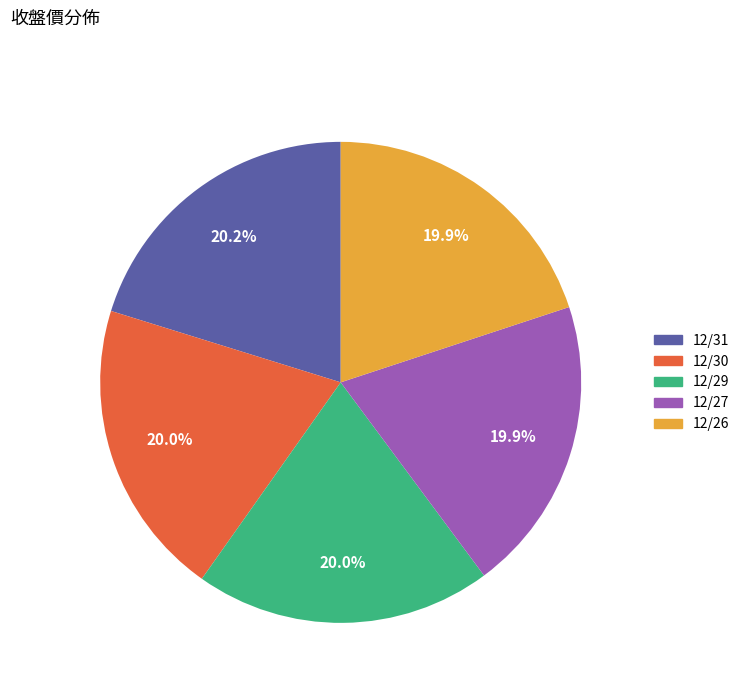

To the nearest percent, what portion does 12/31 represent?

20%